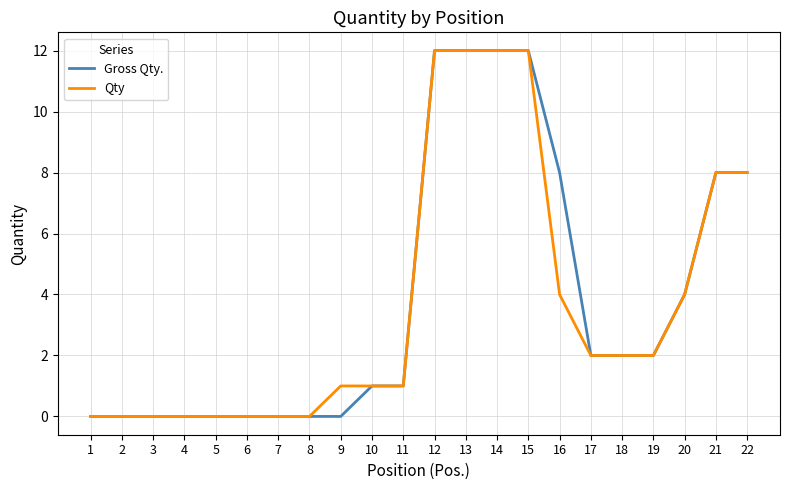

Is the value of Gross Qty. at 5 greater than the value of Qty at 21?

No